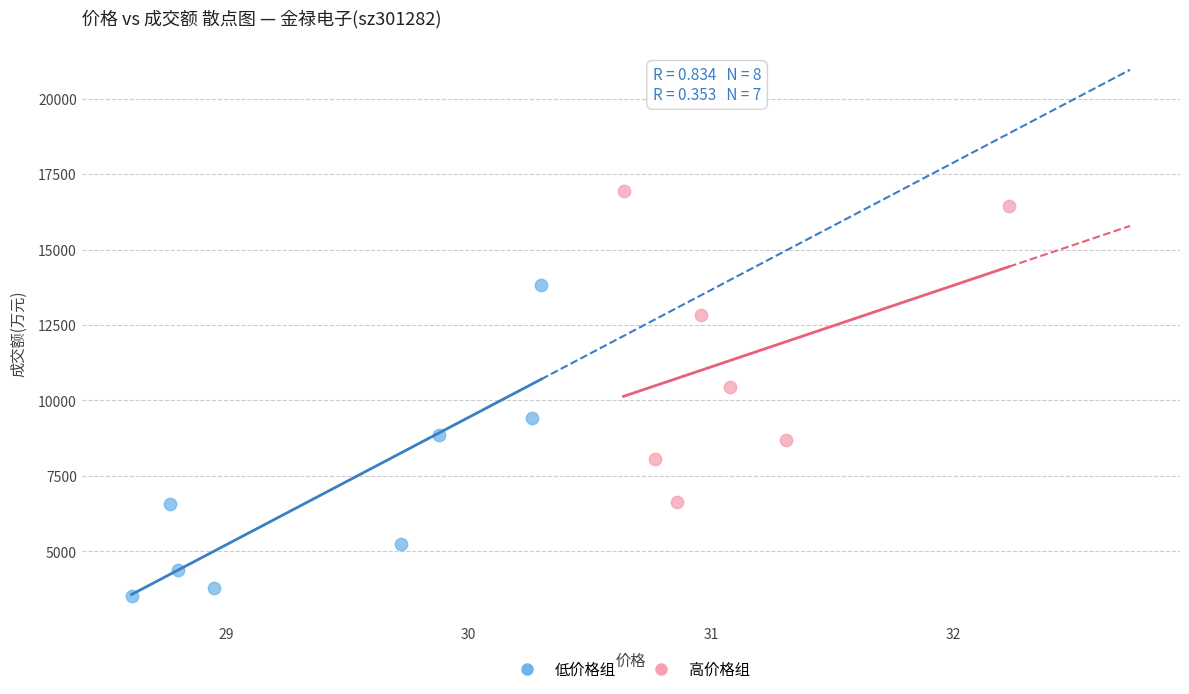

Which series reaches the minimum Y coordinate?

低价格组